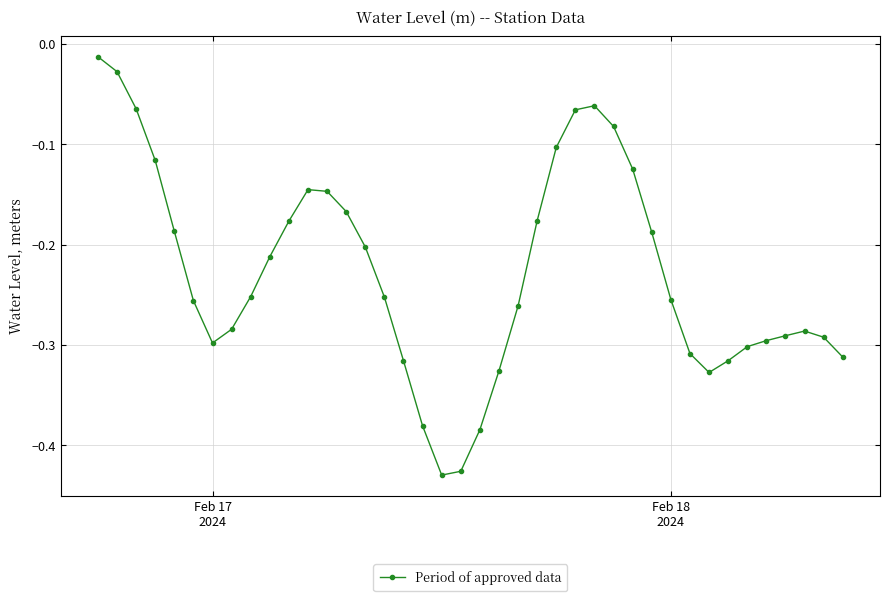

What is the difference between the second highest and second lowest values?

0.4